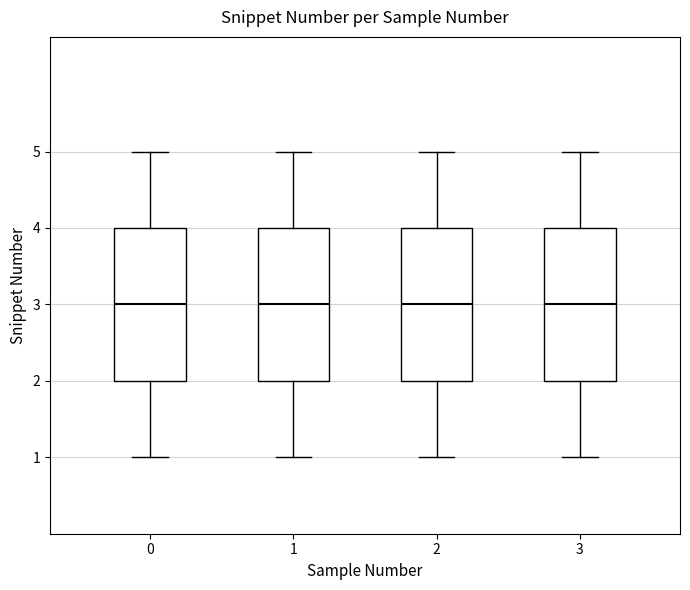

Reading left to right, read every box against the y-axis: the position of its median line, the range the box covers, and the ends of its whiskers. The values are not printed on the chart, so give them approximately, as read against the axis.

0: median 3, box 2 to 4, whiskers 1 to 5
1: median 3, box 2 to 4, whiskers 1 to 5
2: median 3, box 2 to 4, whiskers 1 to 5
3: median 3, box 2 to 4, whiskers 1 to 5